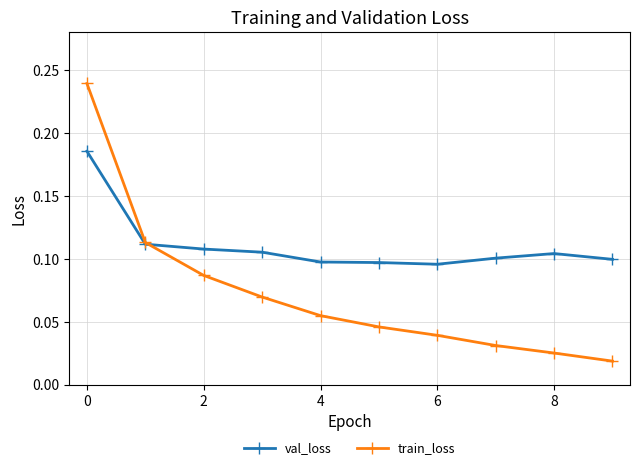

Which series ends up on top after the final intersection of val_loss and train_loss?

val_loss